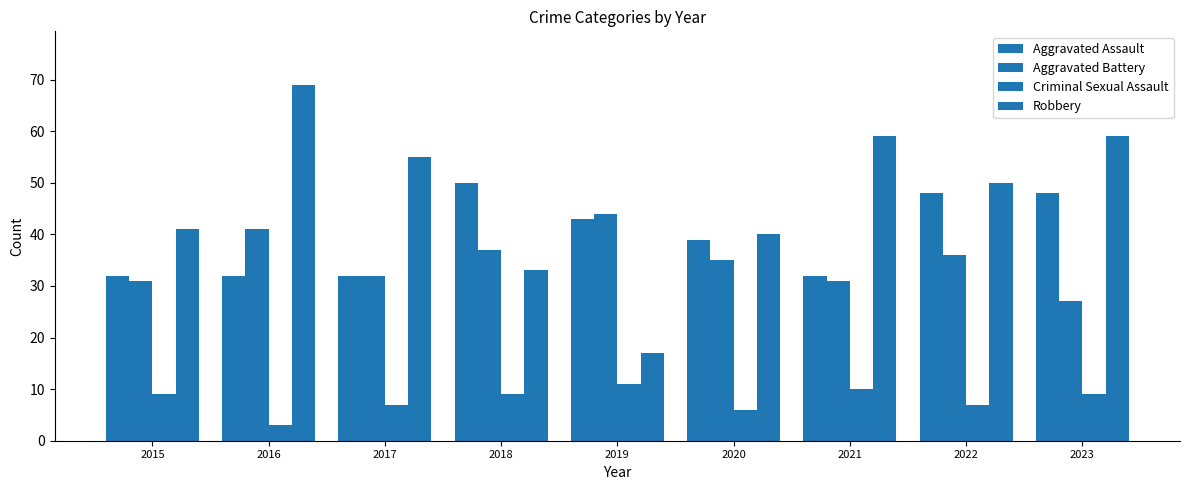

Count the number of data series in this chart.

4